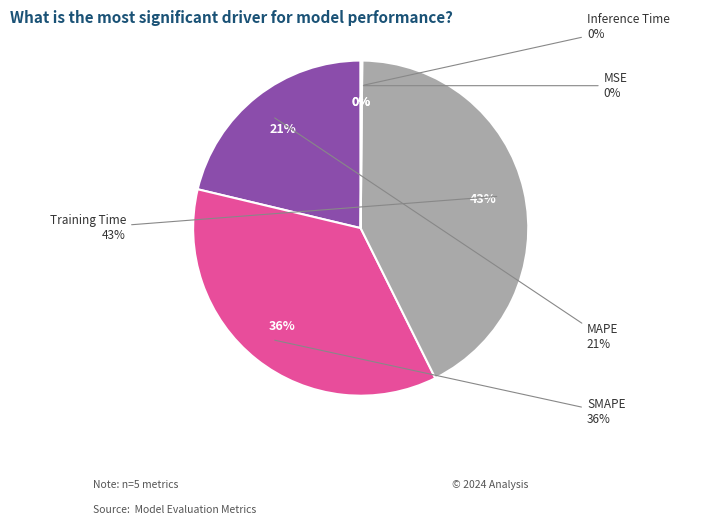

Rank the categories by value from lowest to highest.

MSE, Inference Time, MAPE, SMAPE, Training Time